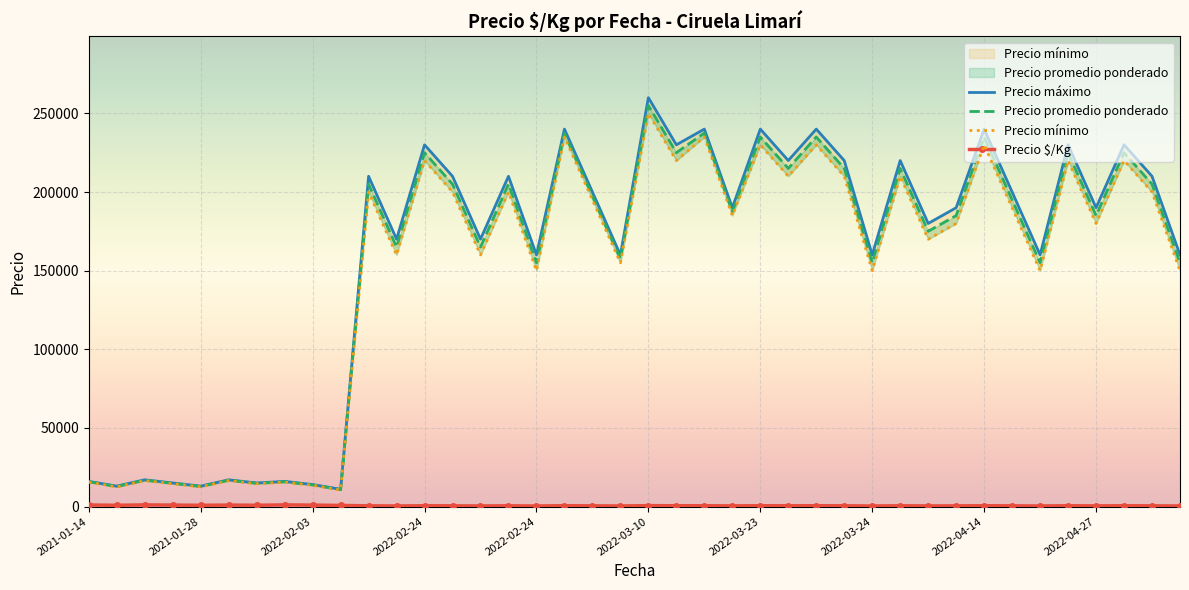

At which label does Precio $/Kg reach its peak?

2022-02-03